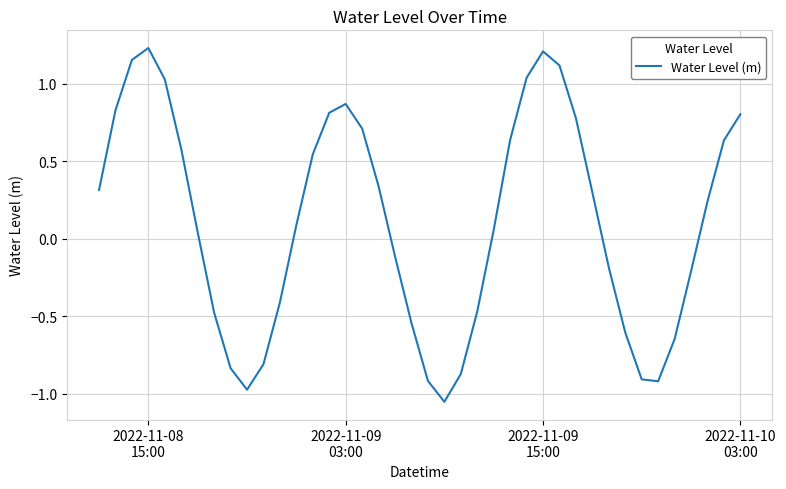

What is the difference between the maximum and minimum values?

2.3